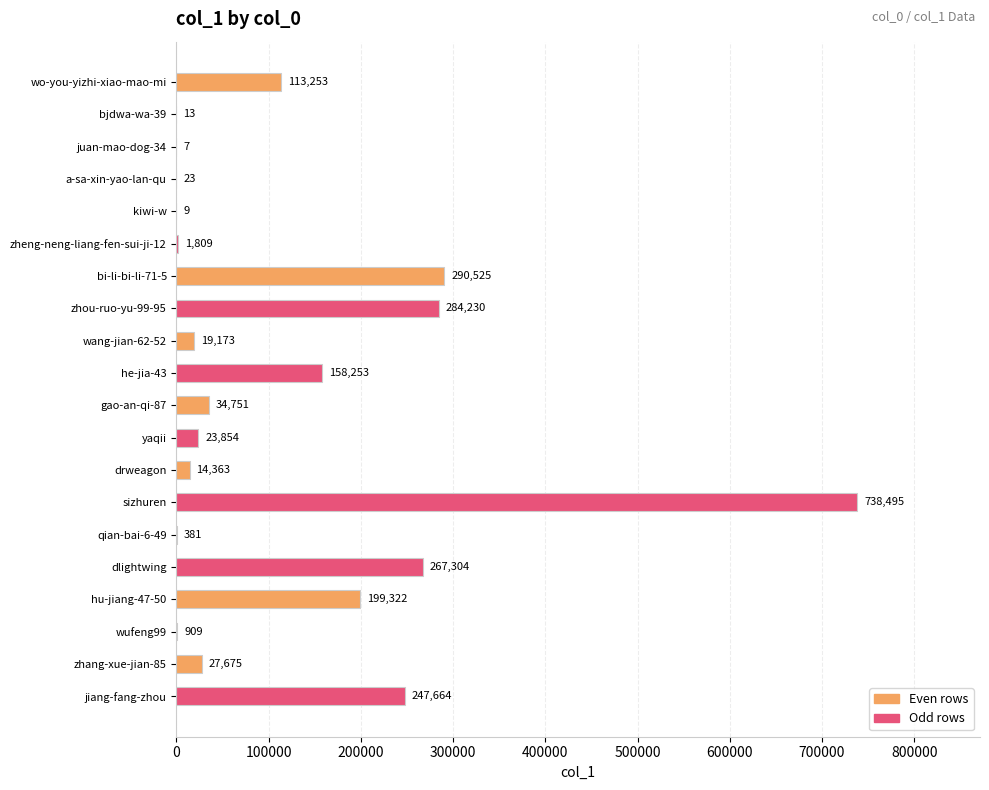

The chart shows a value of 23 at a-sa-xin-yao-lan-qu. True or false?

True